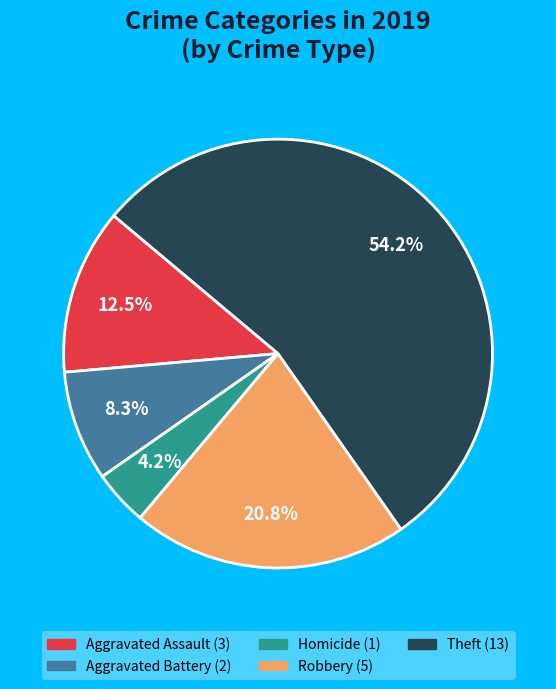

Is there any slice that represents more than half of the pie?

Yes